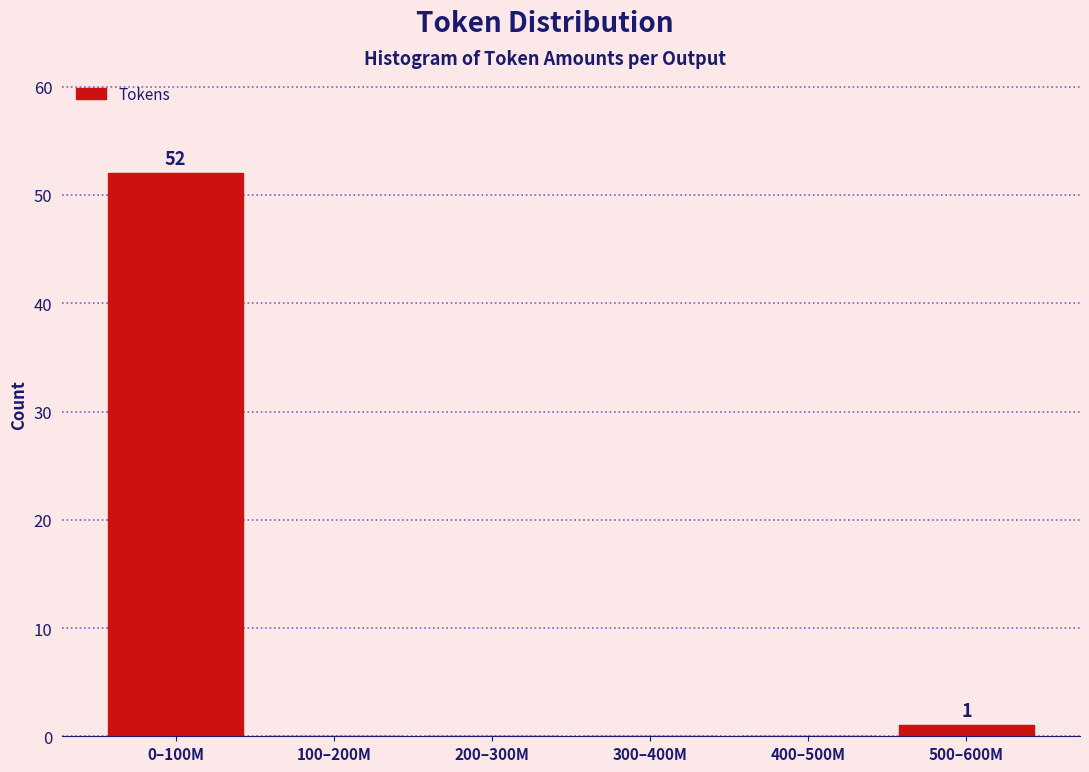

Reading left to right, extract all data points from this chart.

0–100M=52	100–200M=0	200–300M=0	300–400M=0	400–500M=0	500–600M=1